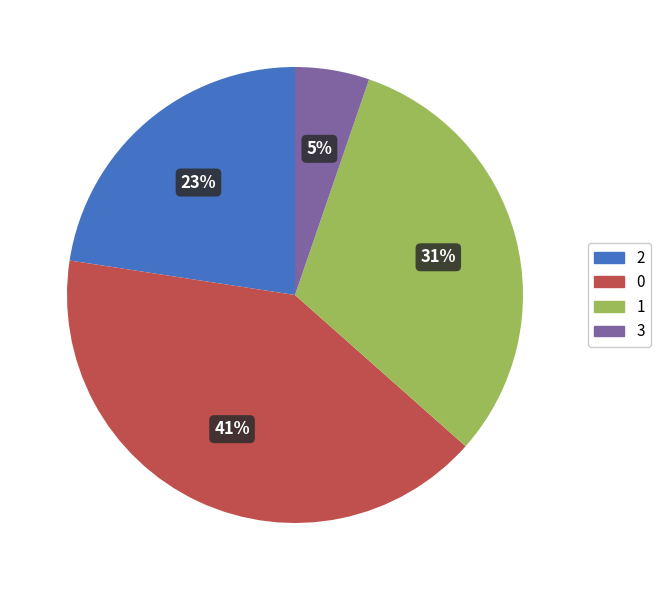

Between 3 and 1, which is larger?

1